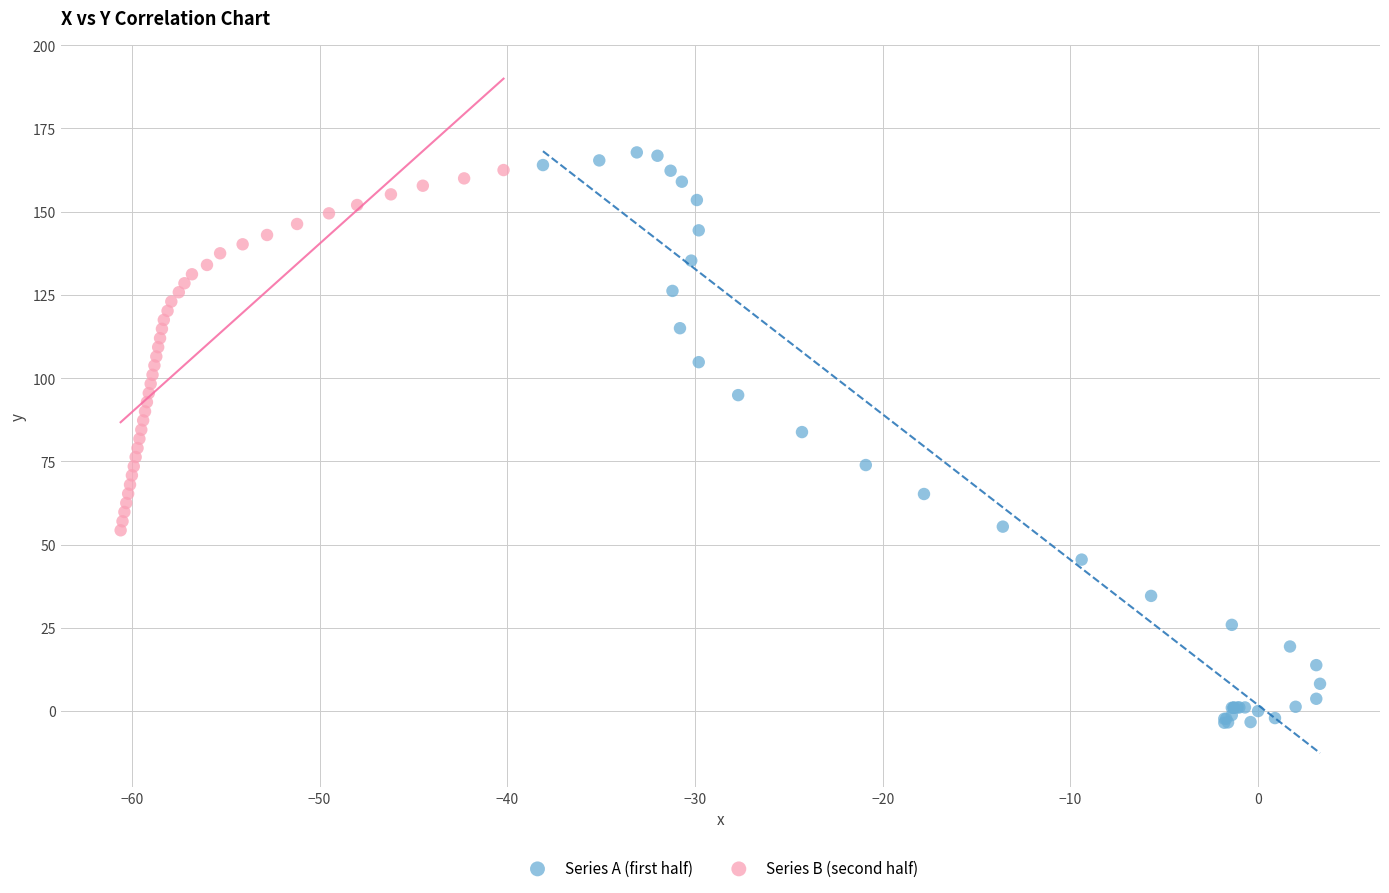

Which series has the widest spread of Y values?

Series A (first half)